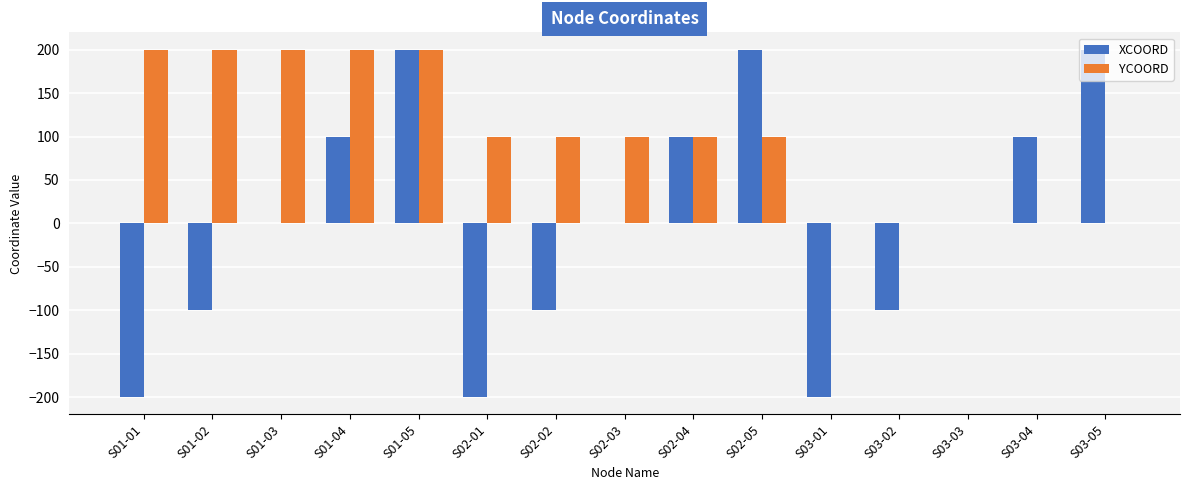

The XCOORD series shows -77 at S03-01. True or false?

False